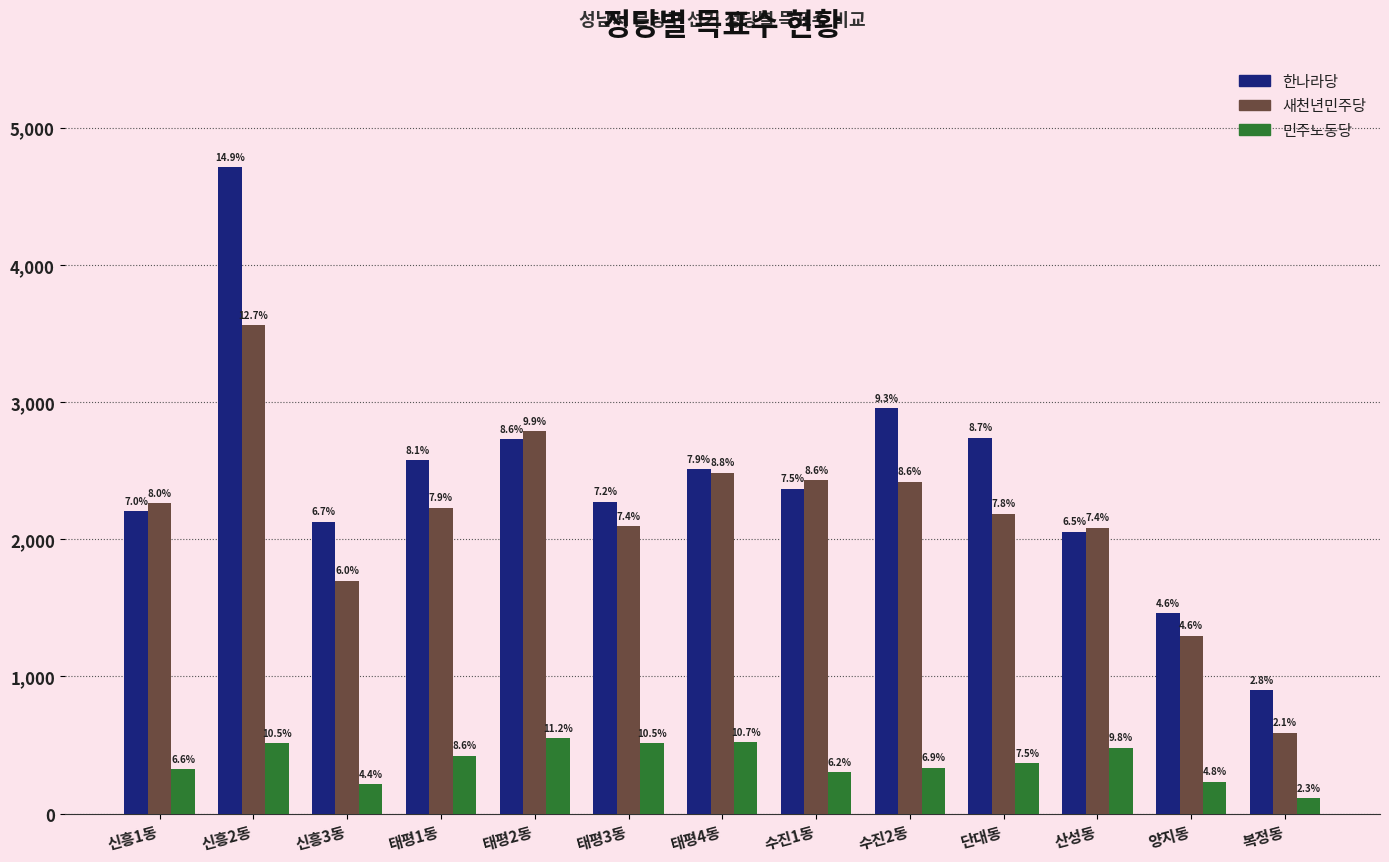

What is the difference between the maximum and minimum values in the 새천년민주당 series?

2970